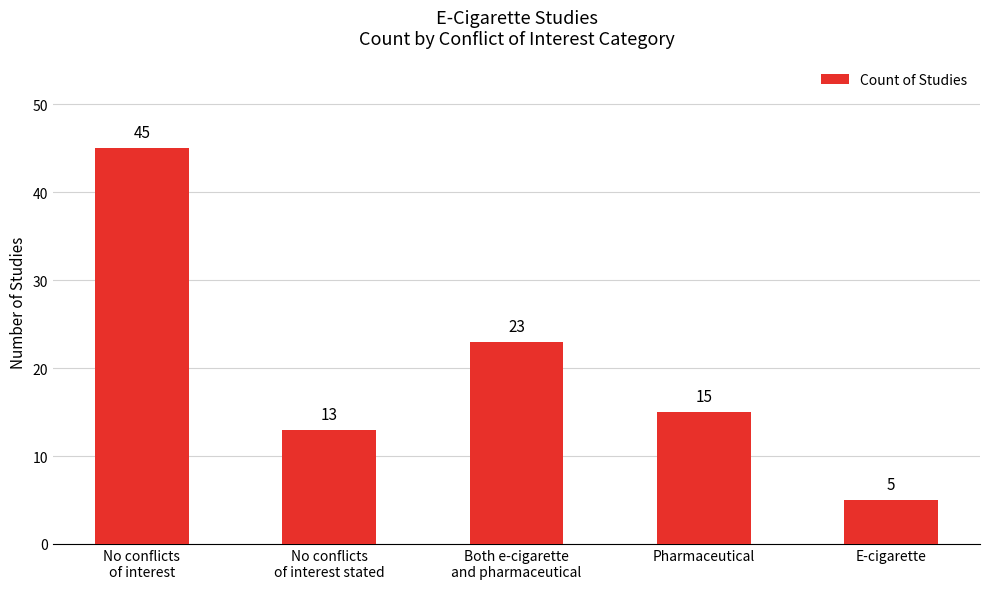

Is it true that the value at E-cigarette is 5?

True